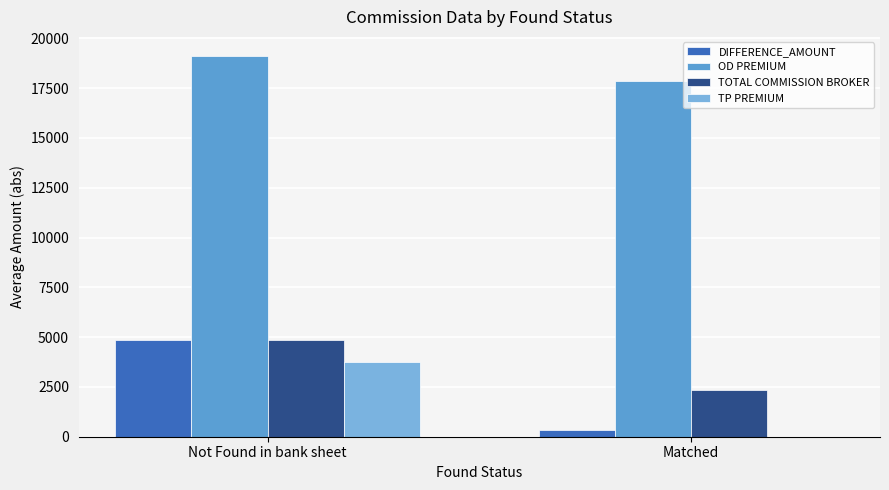

List the labels in order of DIFFERENCE_AMOUNT value, largest first.

Not Found in bank sheet, Matched